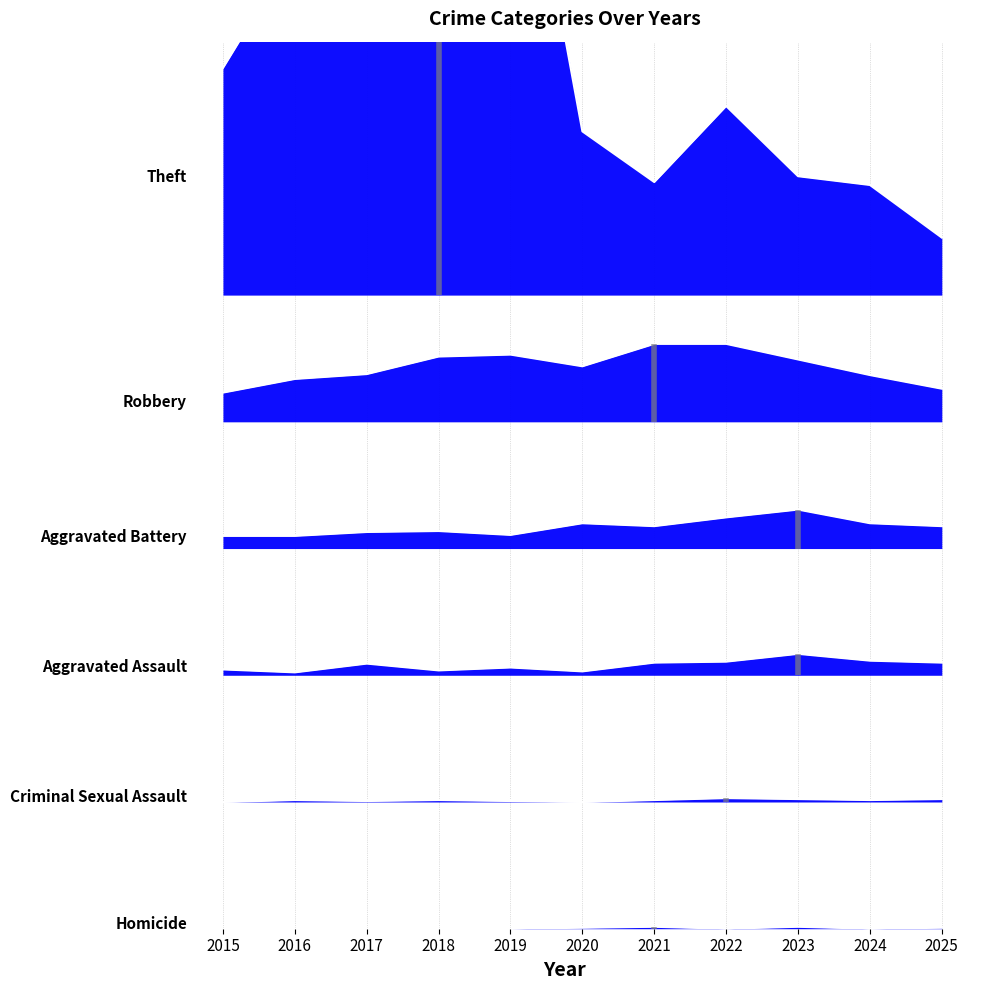

The value of Aggravated Assault at 2016 is 360. True or false?

False